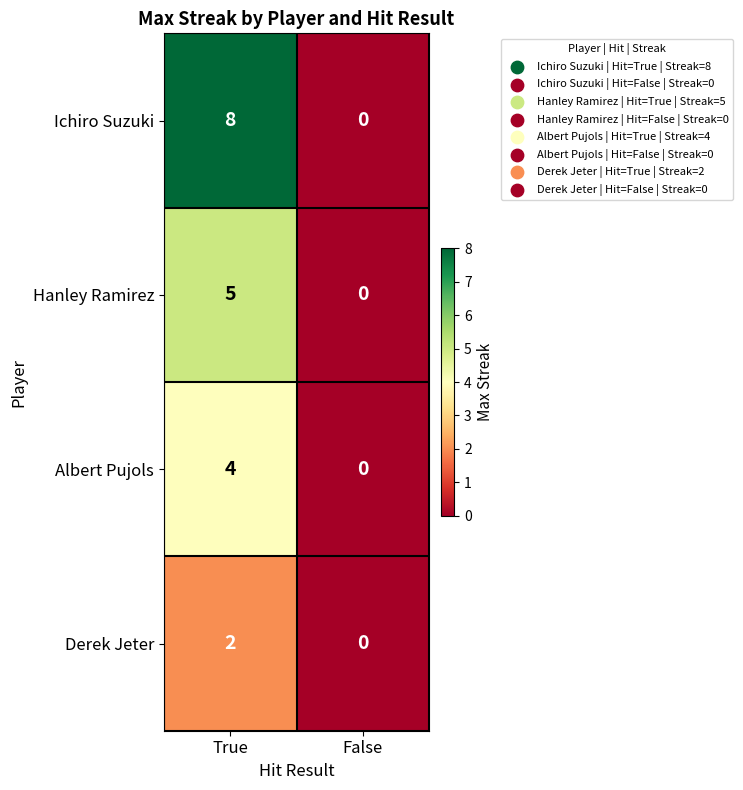

Reading left to right, list all the values displayed in this chart.

Ichiro Suzuki: 8	0
Hanley Ramirez: 5	0
Albert Pujols: 4	0
Derek Jeter: 2	0